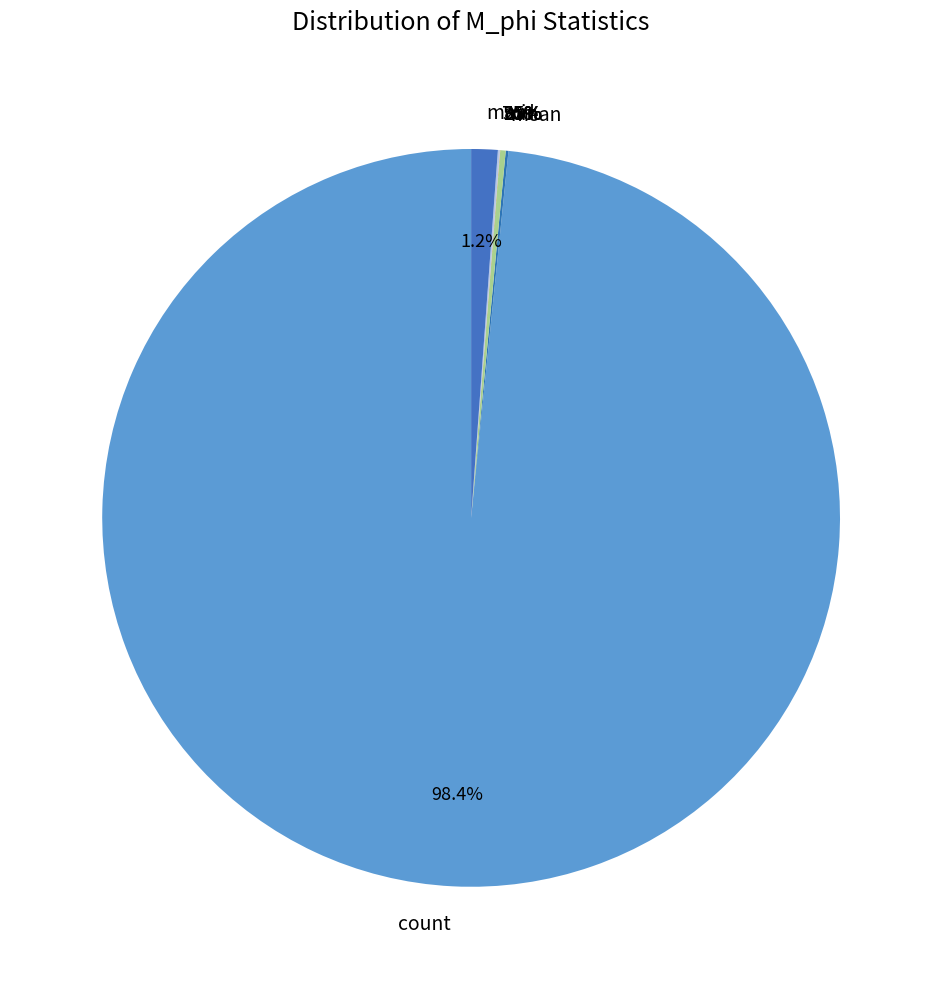

To the nearest percent, what is the difference between the largest and smallest slice percentages?

98%